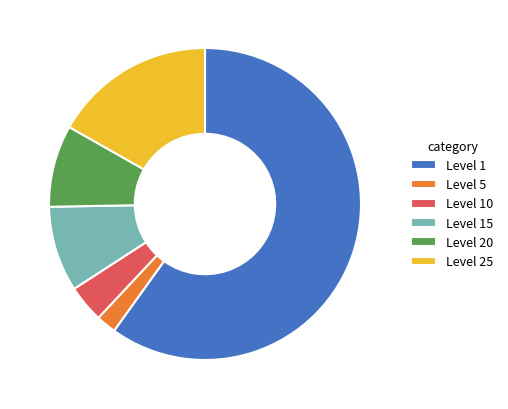

True or false: Level 25 accounts for 30% of the total.

False